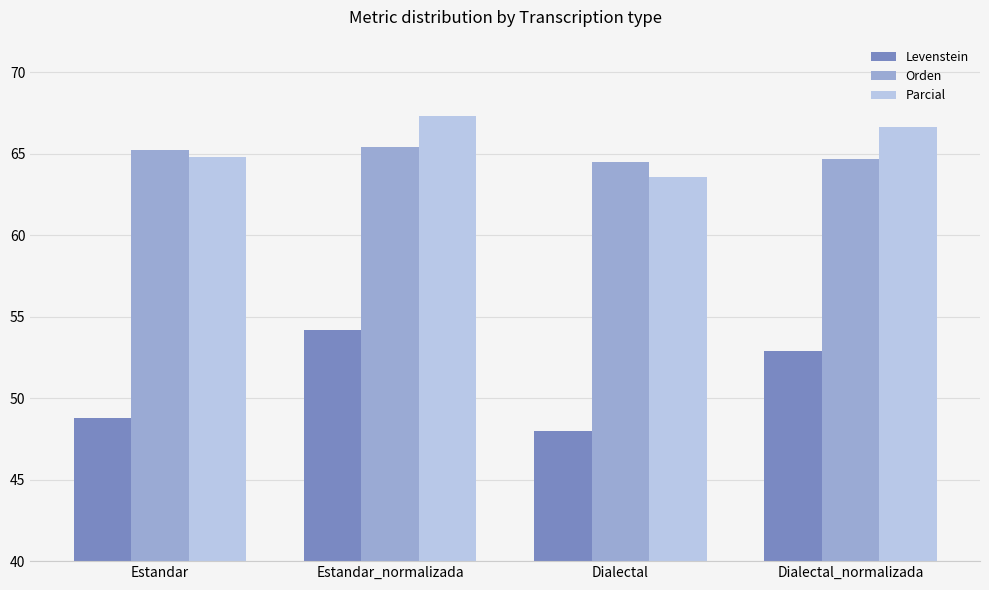

Reading left to right, transcribe all the data shown in this chart.

Levenstein: 48.8	54.2	48.0	52.9
Orden: 65.2	65.4	64.5	64.7
Parcial: 64.8	67.3	63.6	66.7